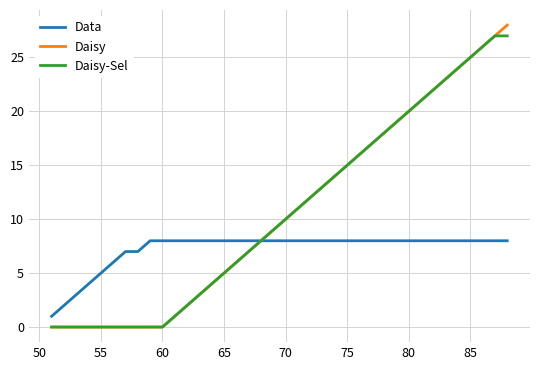

What is the highest value of the Data series?

8